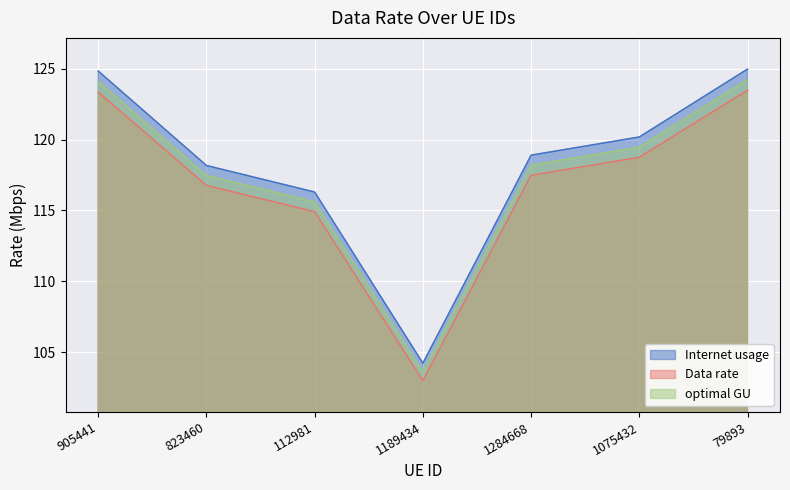

The Data rate series shows 44.6 at 79893. True or false?

False